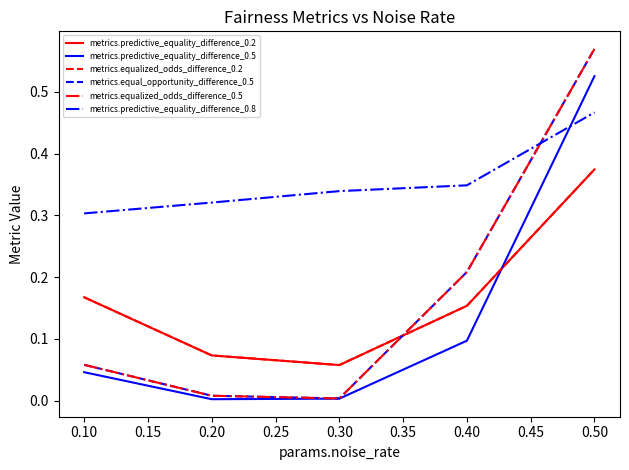

Which series has the largest range (max minus min)?

metrics.equalized_odds_difference_0.5